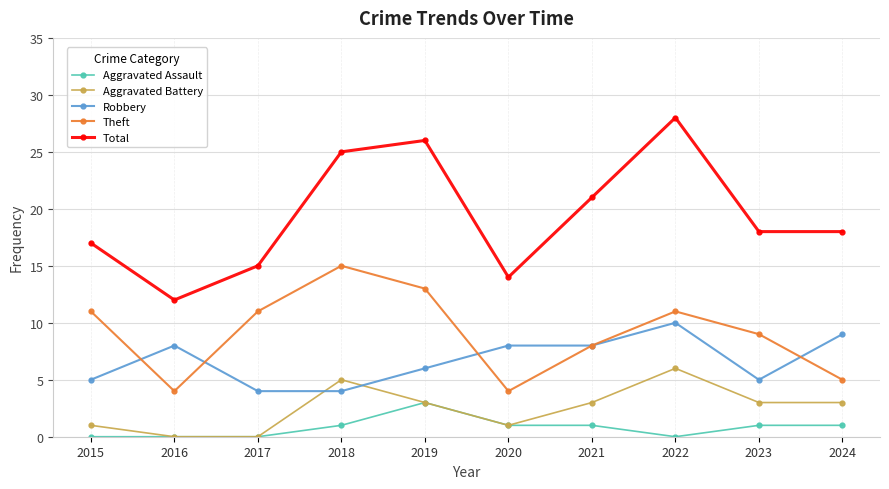

Reading left to right, list all the values displayed in this chart.

Aggravated Assault: 0	0	0	1	3	1	1	0	1	1
Aggravated Battery: 1	0	0	5	3	1	3	6	3	3
Robbery: 5	8	4	4	6	8	8	10	5	9
Theft: 11	4	11	15	13	4	8	11	9	5
Total: 17	12	15	25	26	14	21	28	18	18